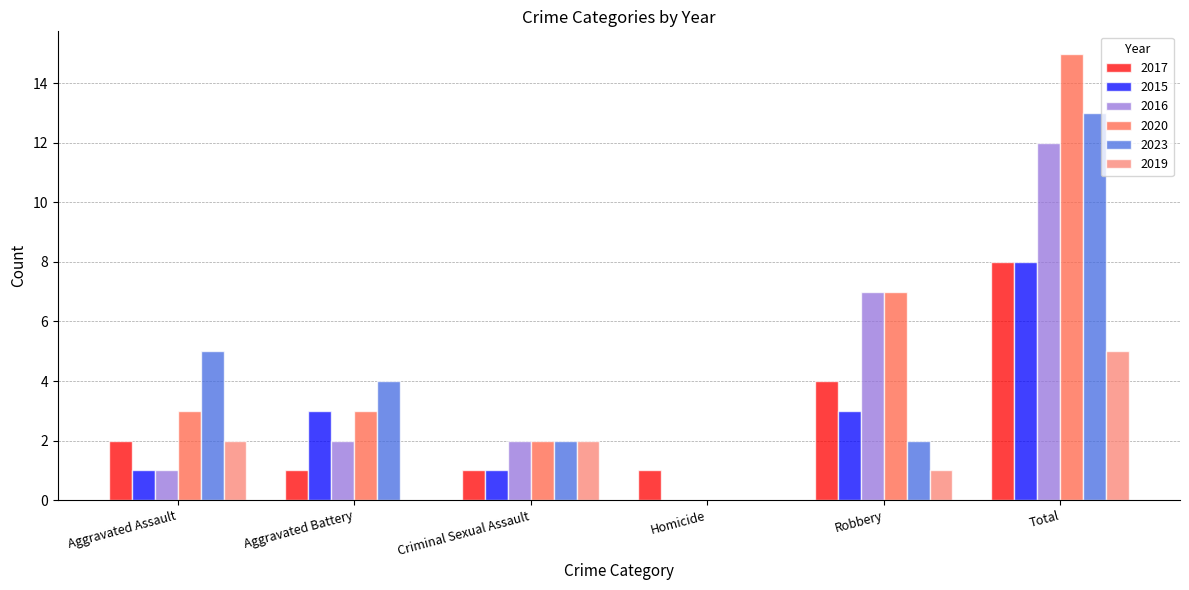

What is the sum of all 2016 values?

24